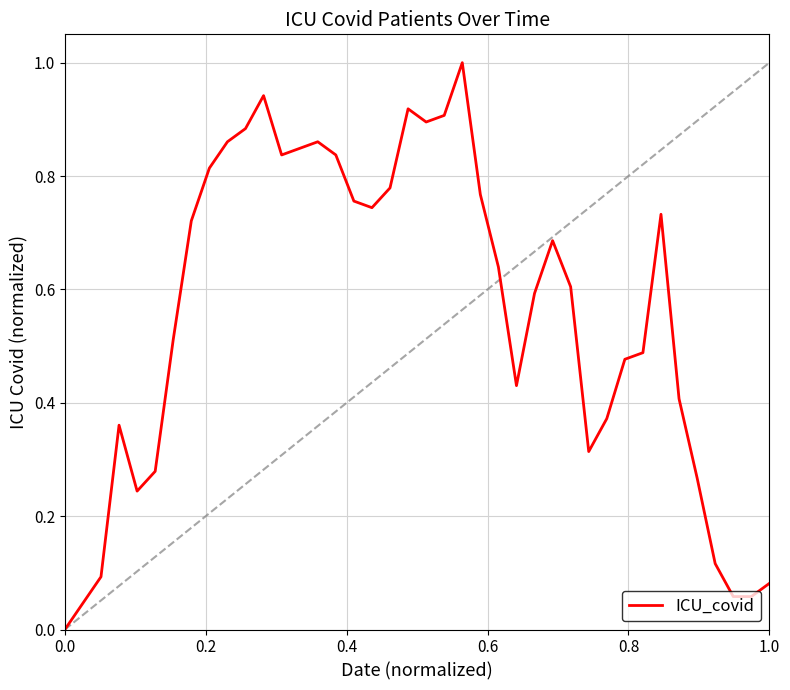

Does the chart have visible grid lines?

Yes